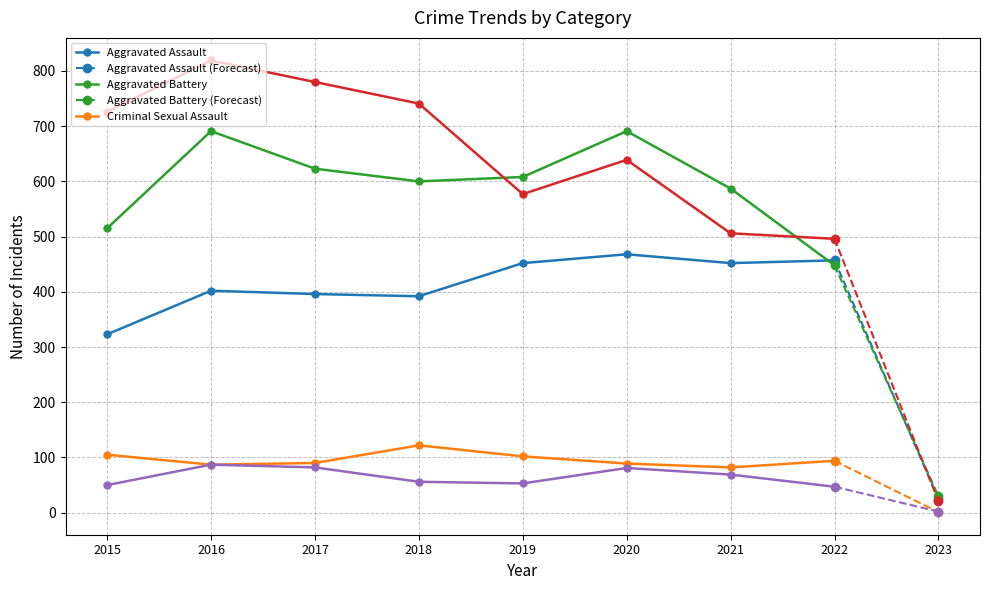

What is the approximate value of Homicide at 2016, to the nearest 5?

85